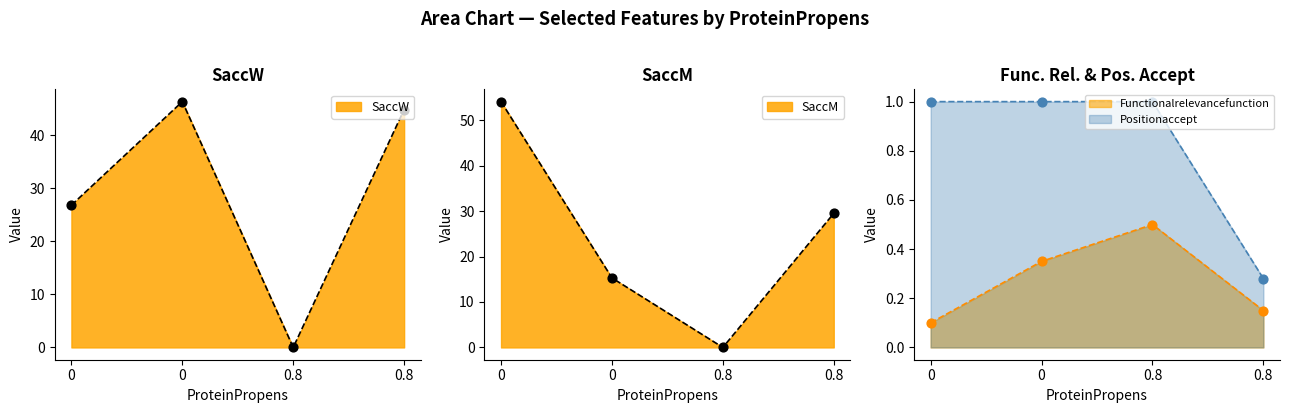

What is the total value across all series at 0.8?

1.5